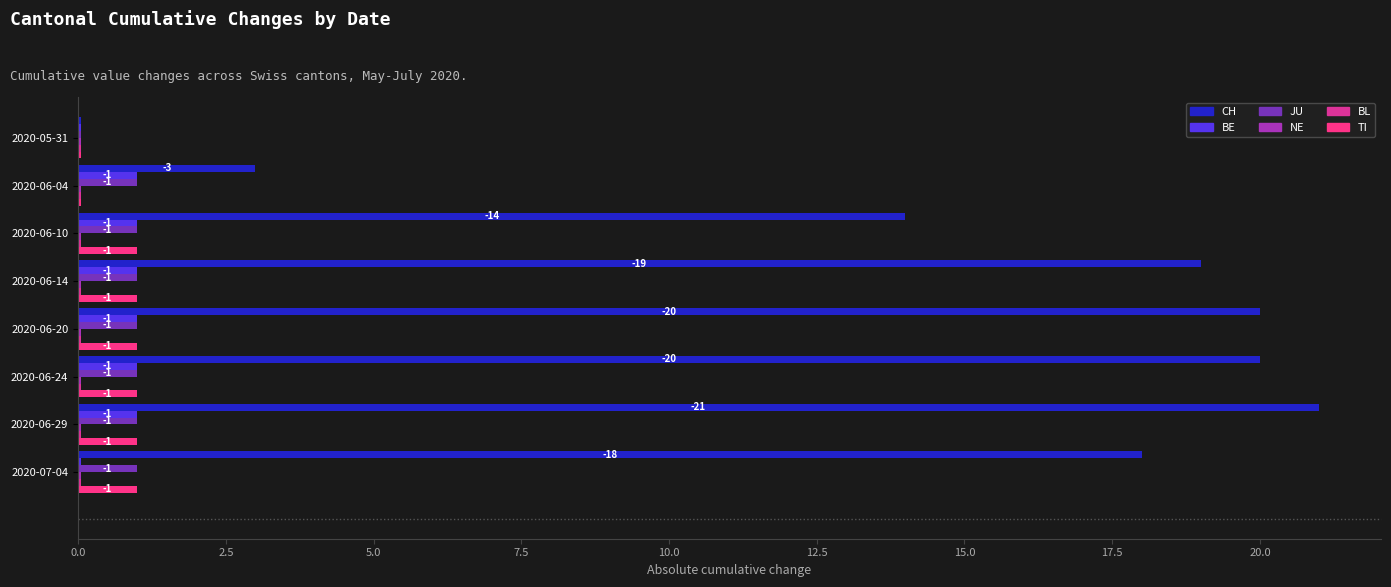

Which series has the largest range (max minus min)?

CH